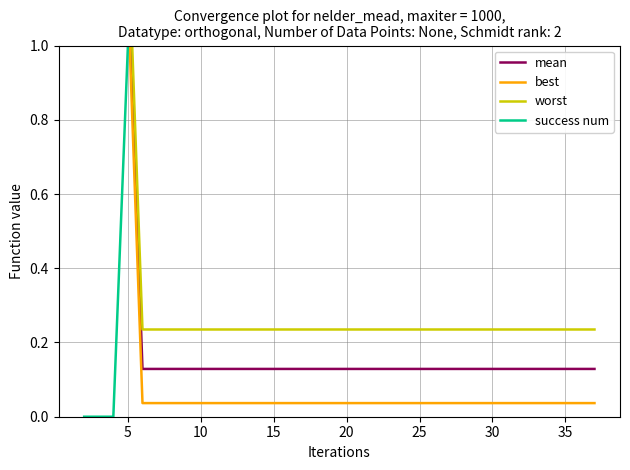

Is this an area chart (filled region under the line)?

No